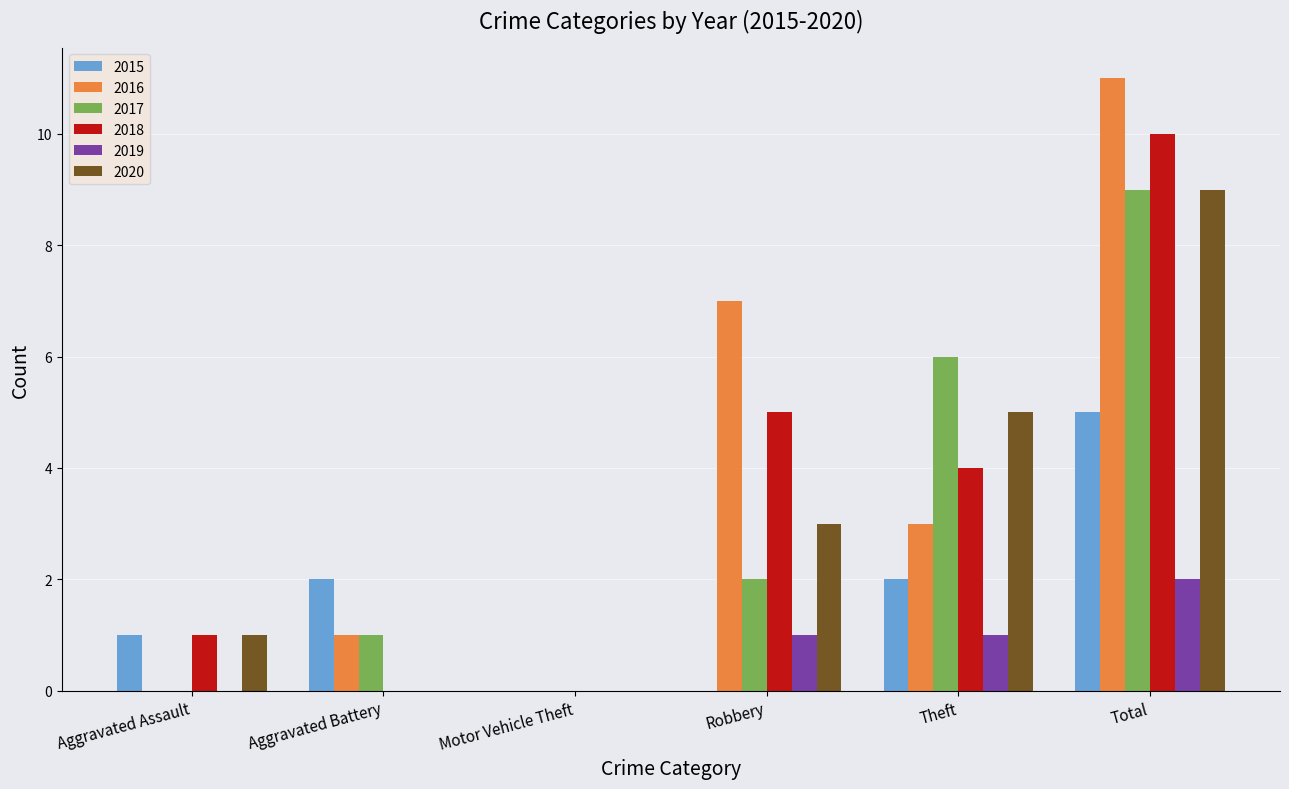

Reading left to right, list all the values displayed in this chart.

2015: 1	2	0	0	2	5
2016: 0	1	0	7	3	11
2017: 0	1	0	2	6	9
2018: 1	0	0	5	4	10
2019: 0	0	0	1	1	2
2020: 1	0	0	3	5	9